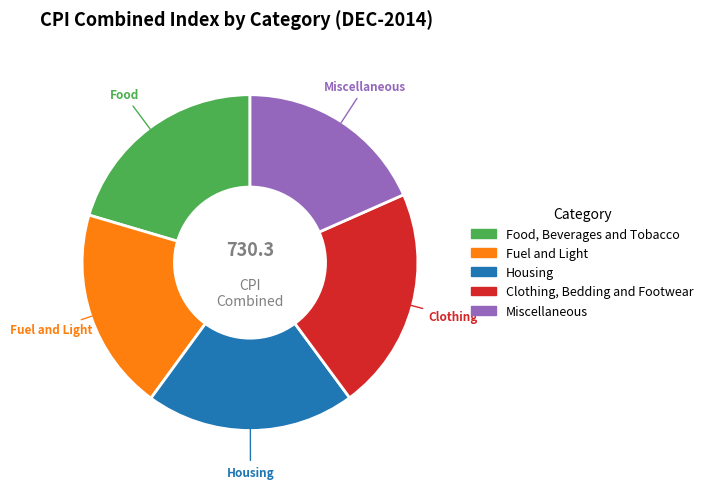

Combined, do Housing and Clothing, Bedding and Footwear account for over 50%?

No